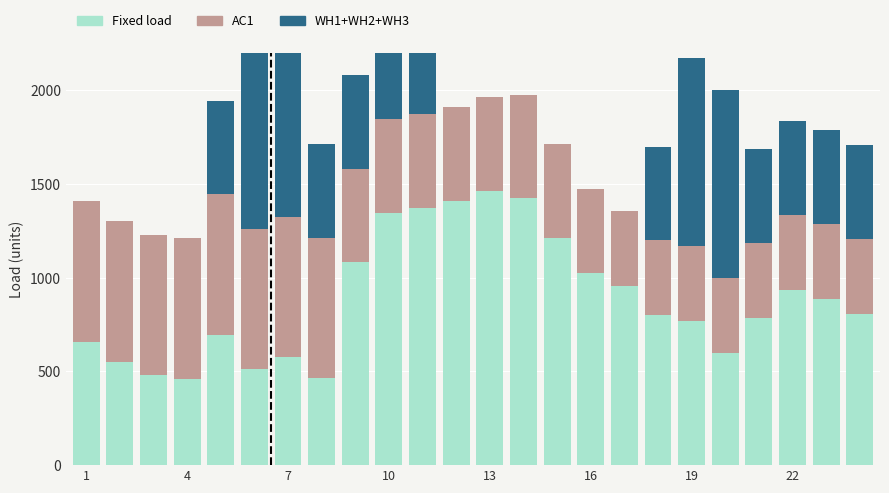

Are the bars horizontal?

No